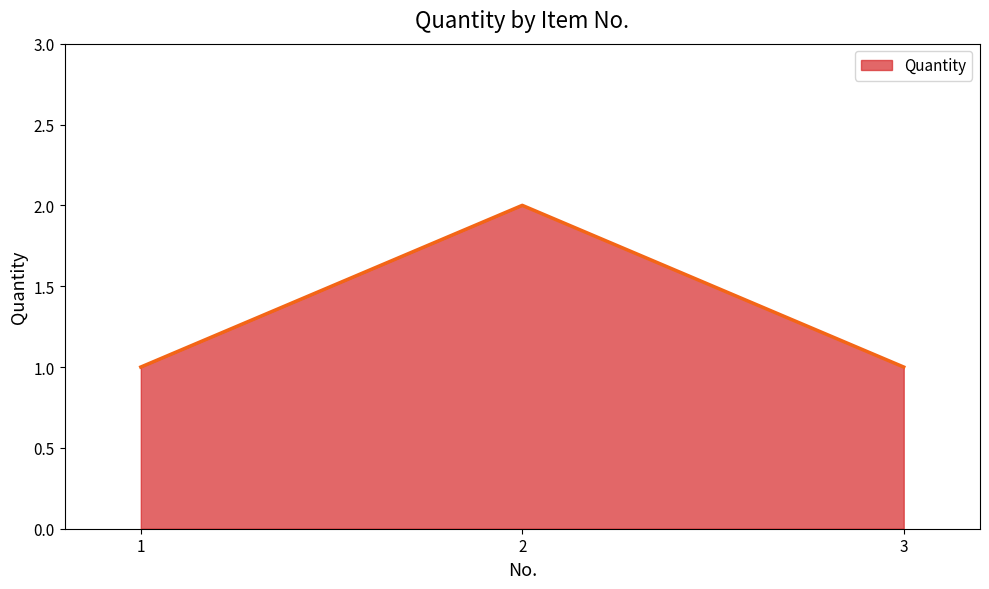

What is the difference between the values at 2 and 3?

1